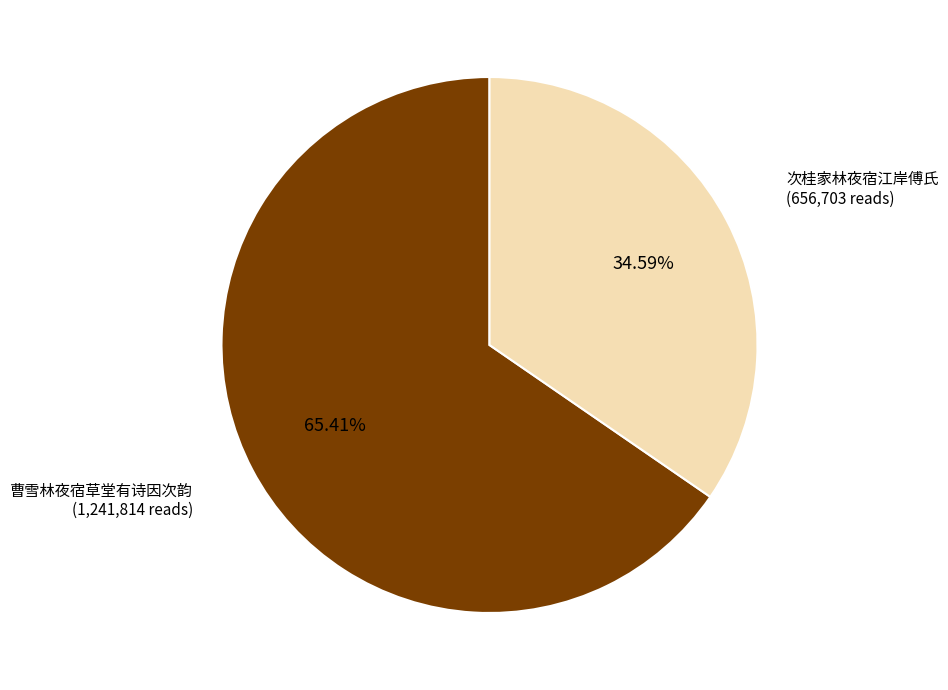

Is there a majority slice in this chart?

Yes